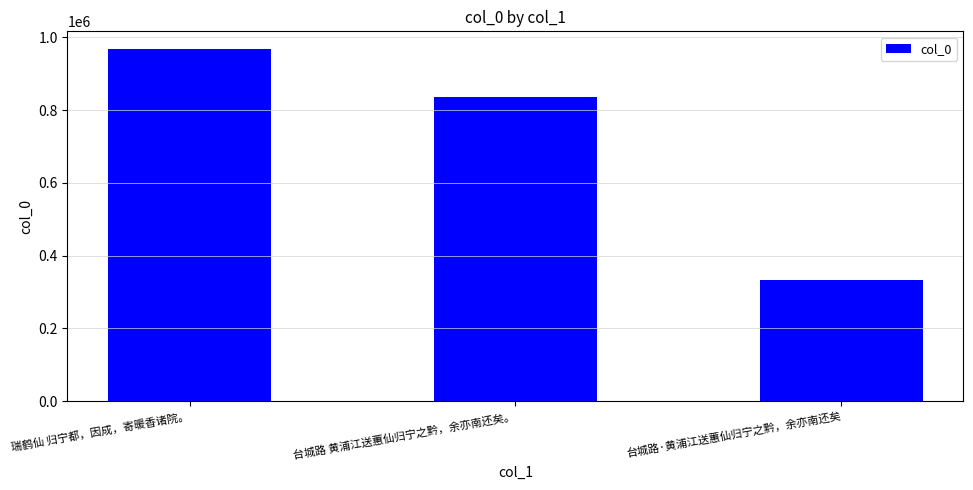

Is it true that the value at 台城路·黄浦江送蕙仙归宁之黔，余亦南还矣 is 180823?

False